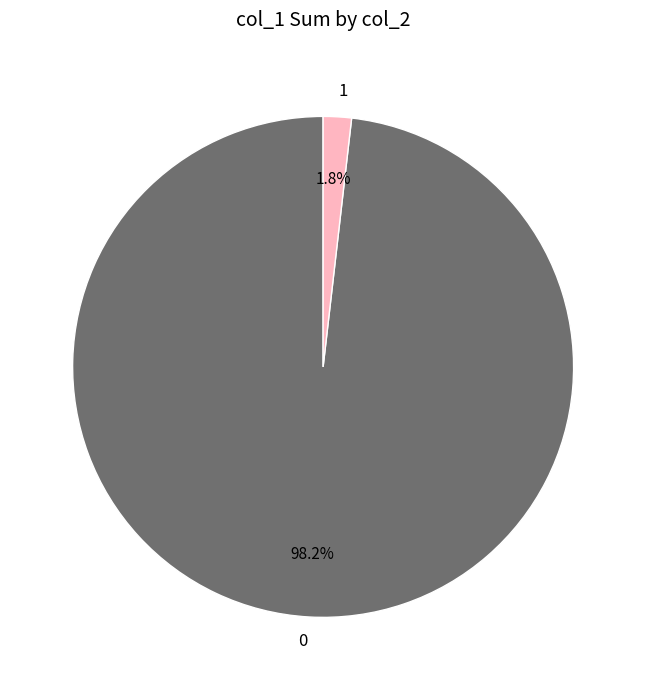

What is the smallest slice in the pie chart?

1